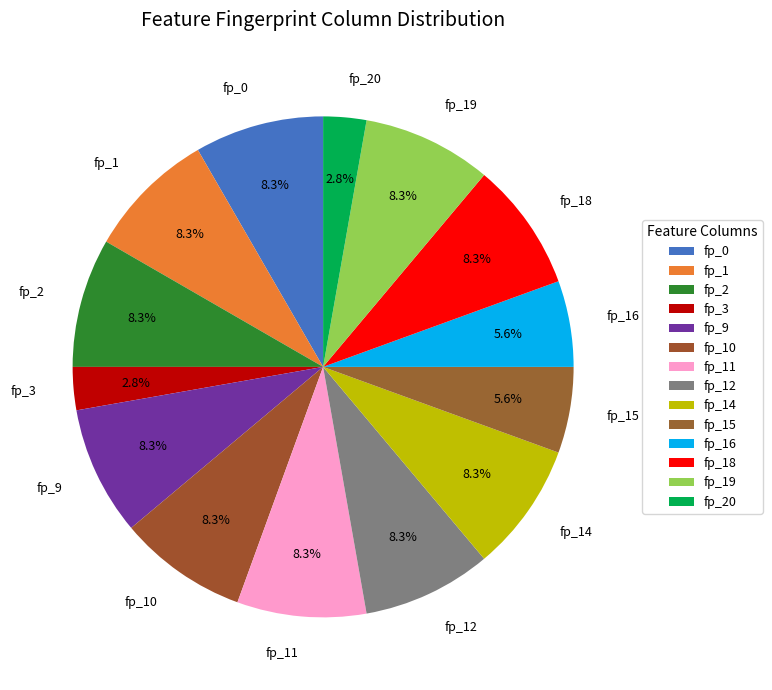

Which has a higher value, fp_15 or fp_2?

fp_2